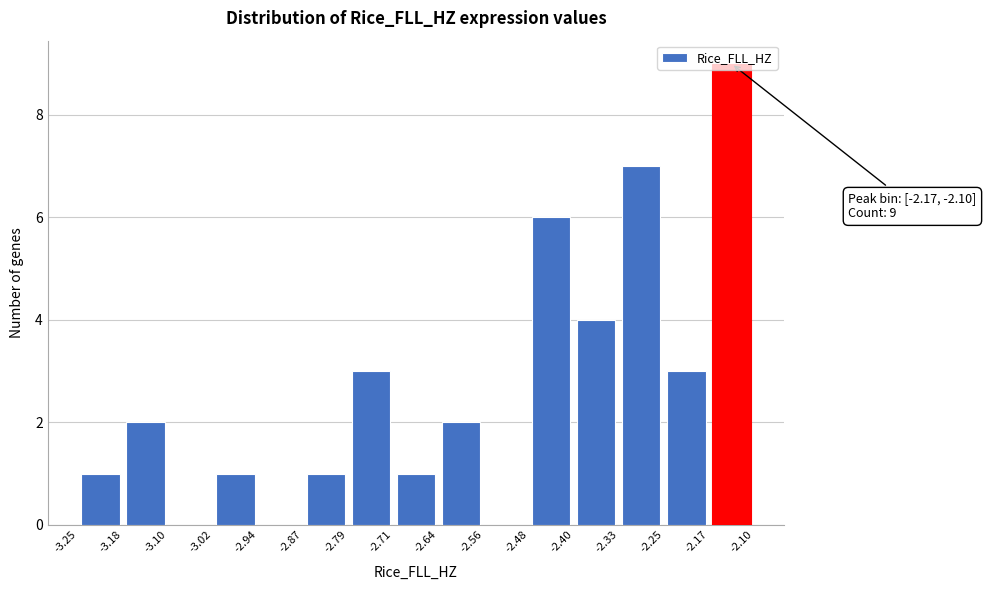

Which range on the x-axis has the tallest bar?

-2.17 to -2.10